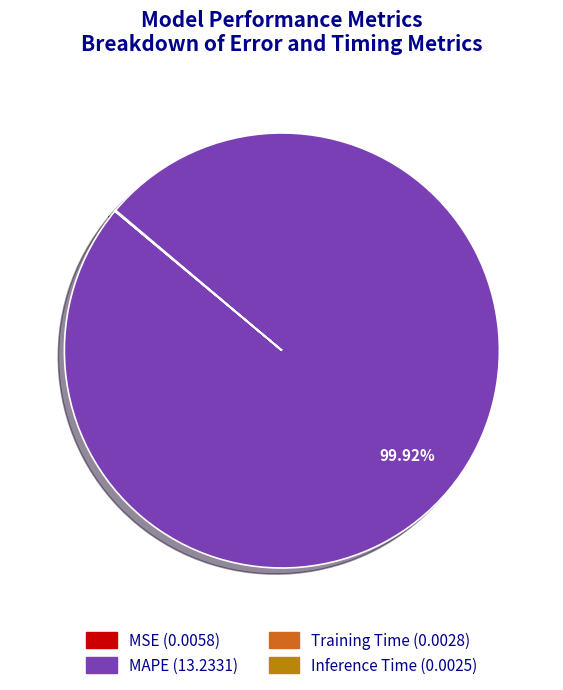

What is the largest slice in the pie chart?

MAPE